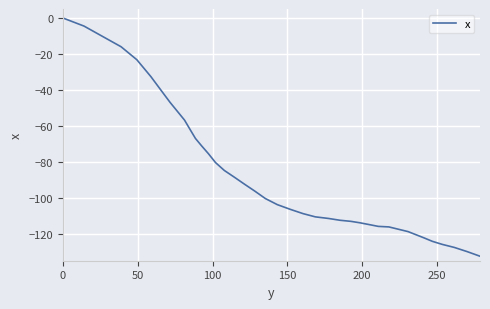

How many values are below zero?

39